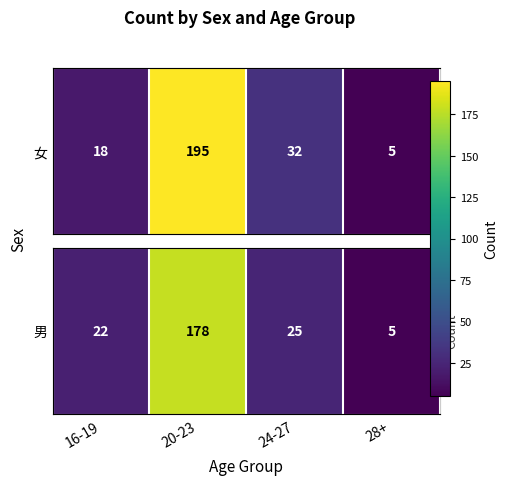

At which category does the chart reach its minimum across all series?

28+